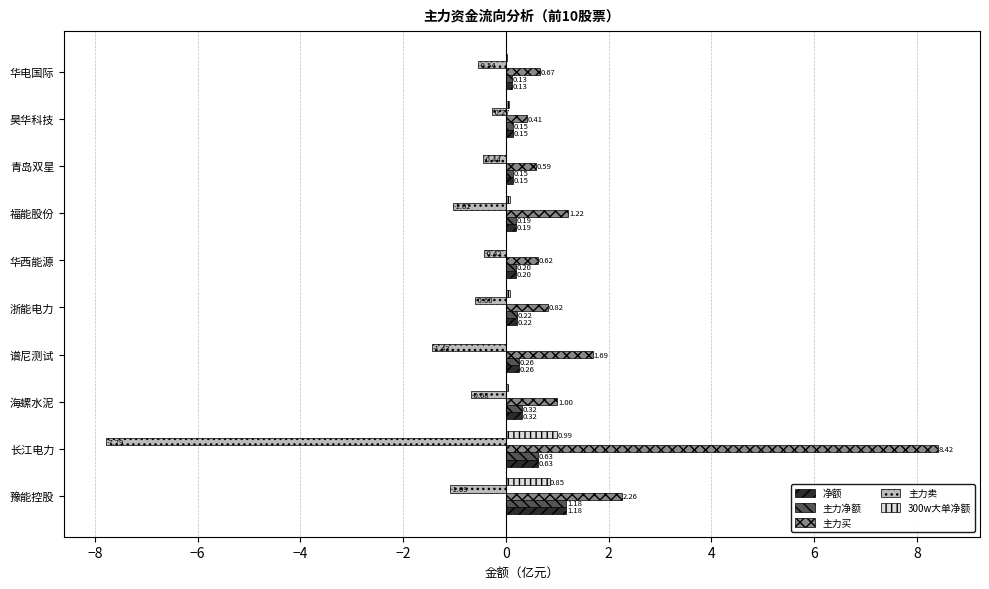

At which category is the sum across all series the highest?

豫能控股